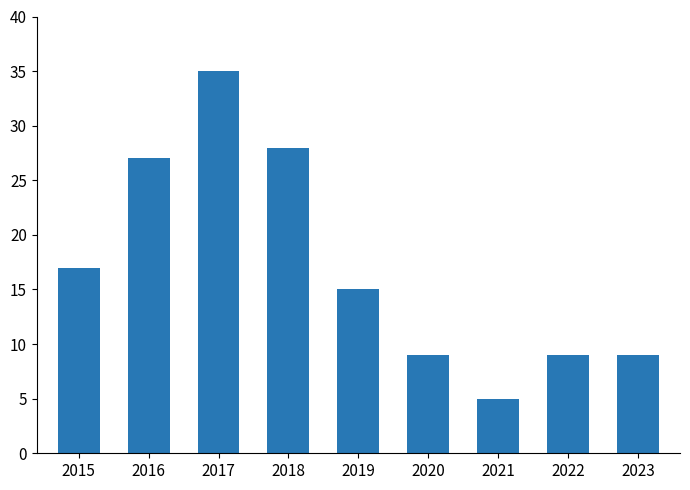

At which category does the chart reach its peak across all series?

2017